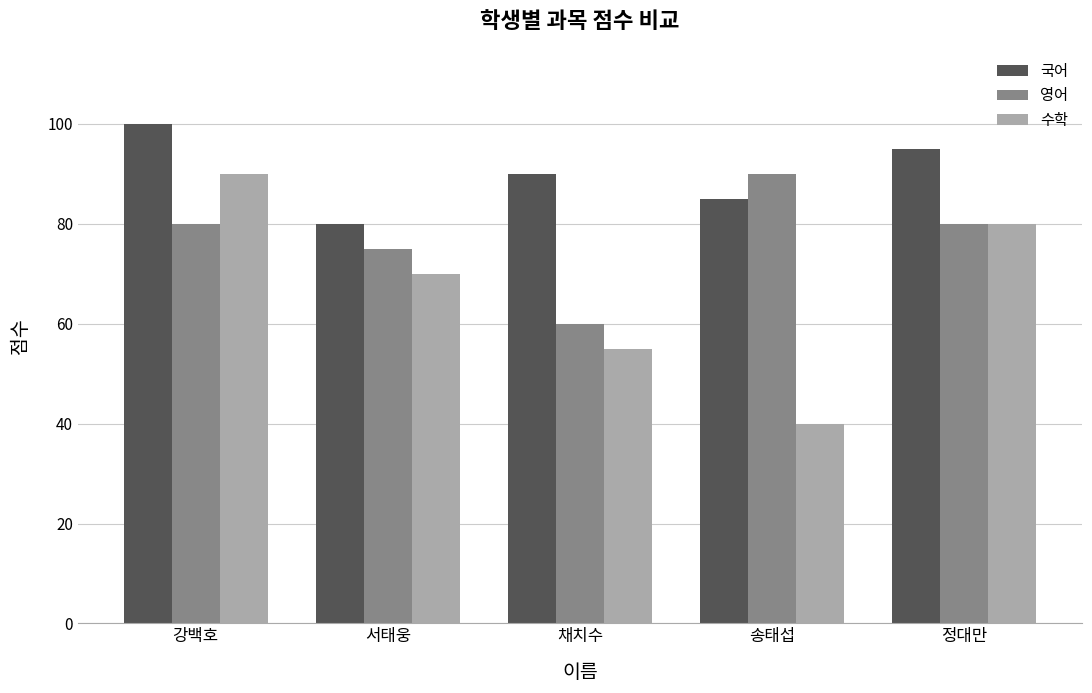

The value of 국어 at 서태웅 is 120. True or false?

False